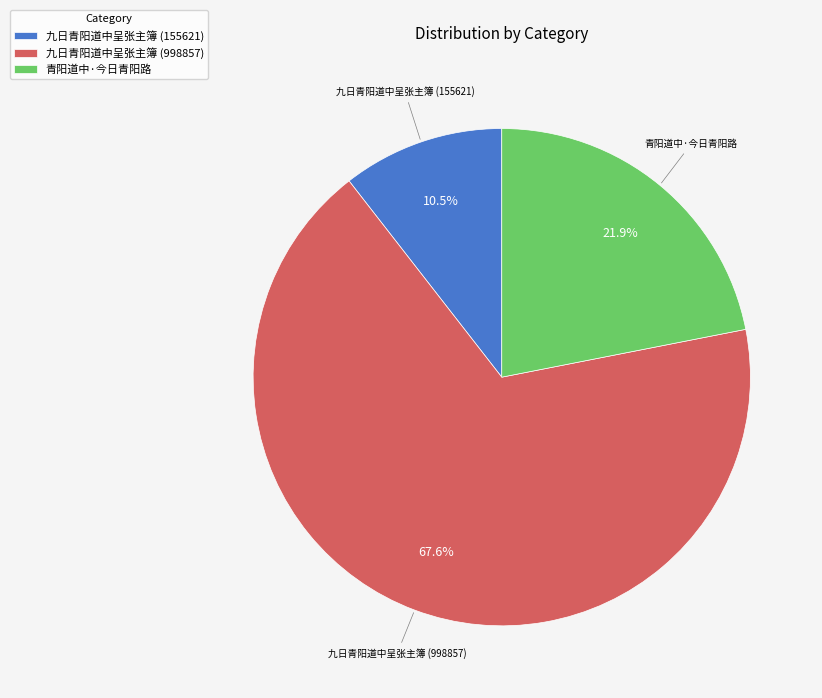

The 九日青阳道中呈张主簿 (155621) slice represents 1% of the pie. True or false?

False